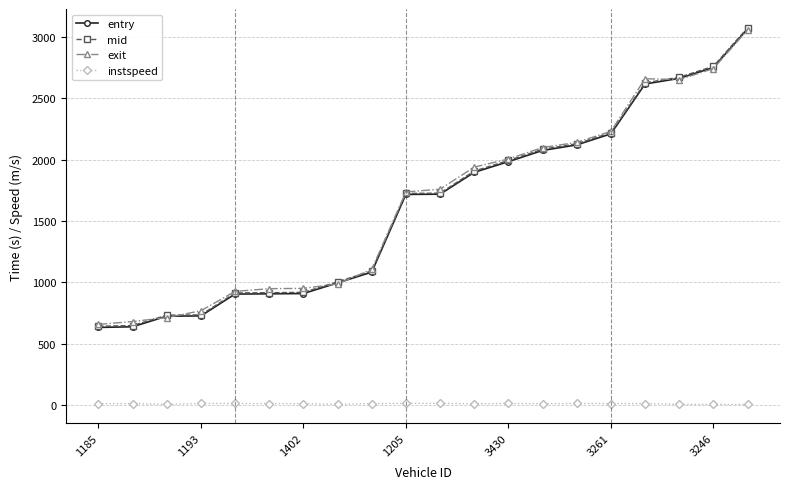

True or false: instspeed and mid intersect in this chart.

False